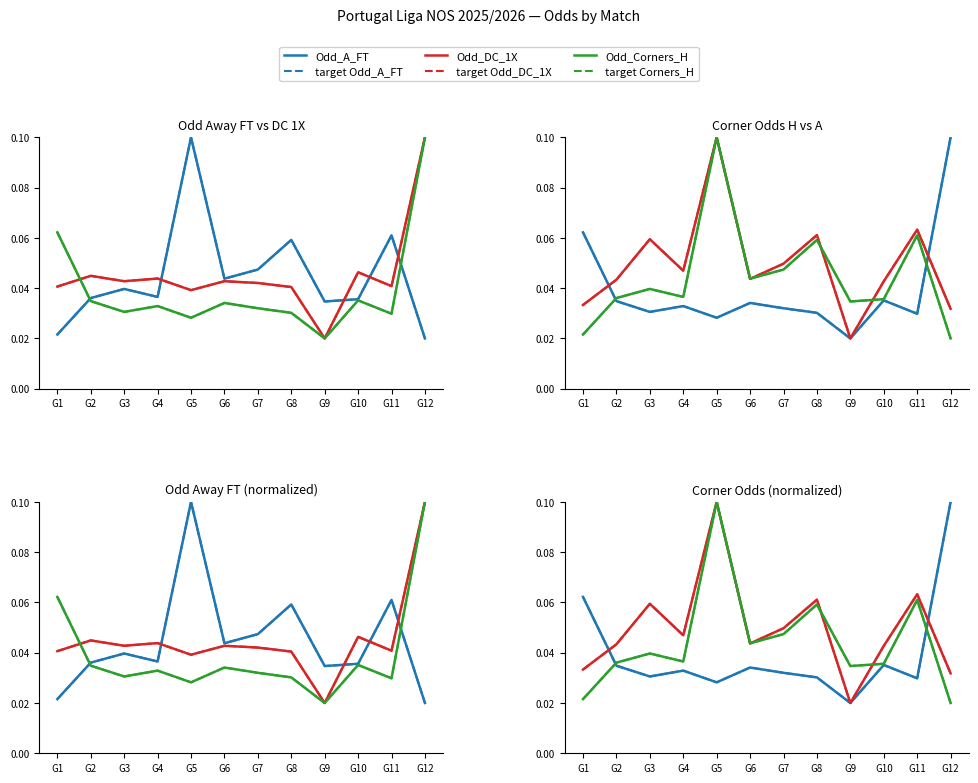

In Odd_Corners_A, how many points are lower than both neighbors (excluding endpoints)?

3